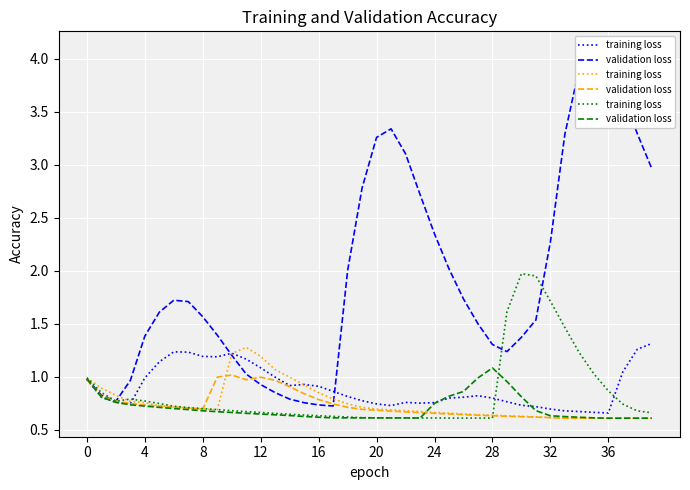

Which series has the largest total across all categories?

training loss